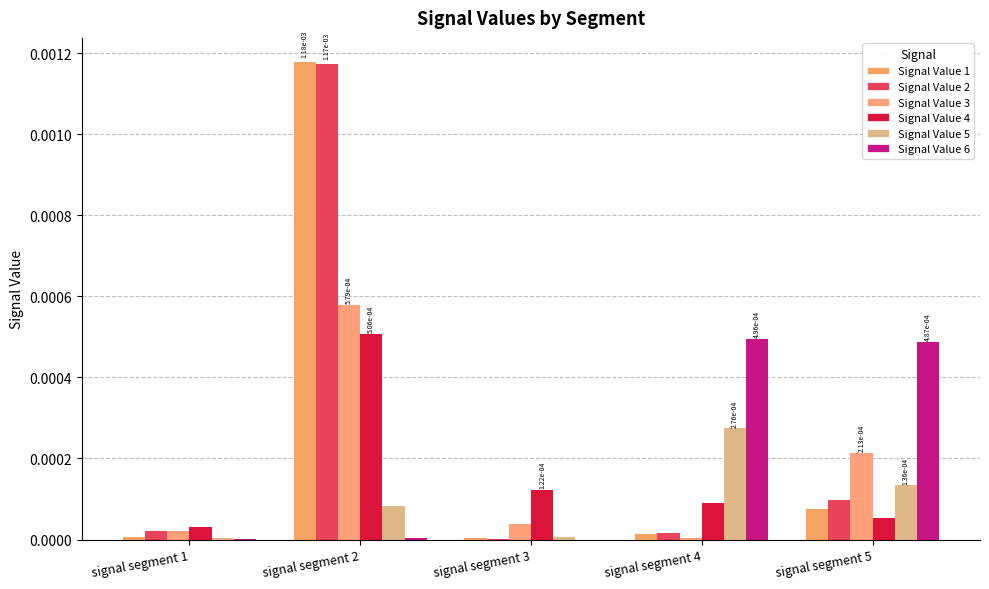

How many data points does each series have?

5